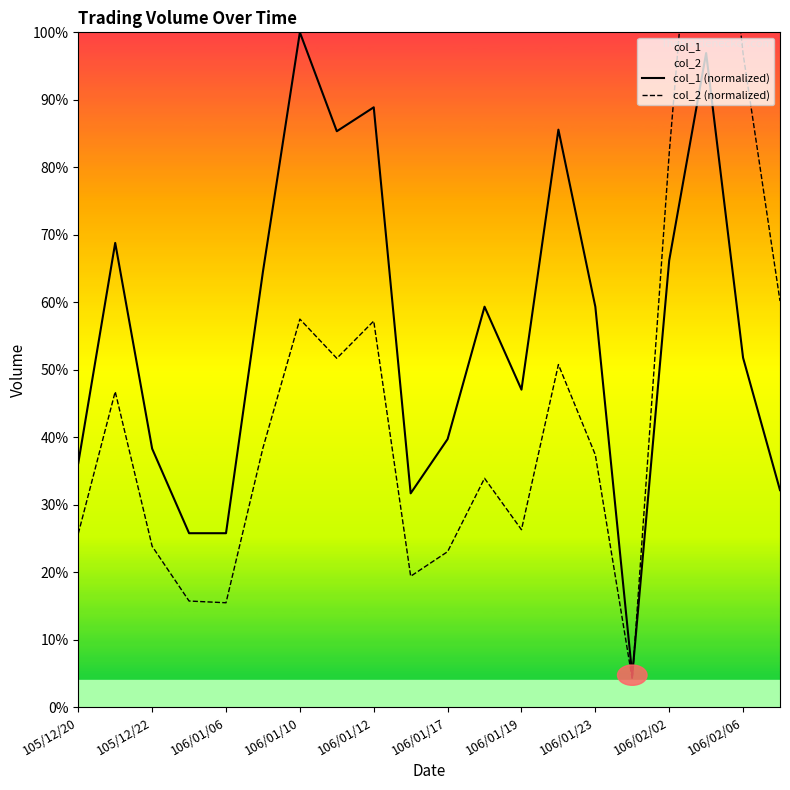

How many data points in col_2 (normalized) are above 38?

10